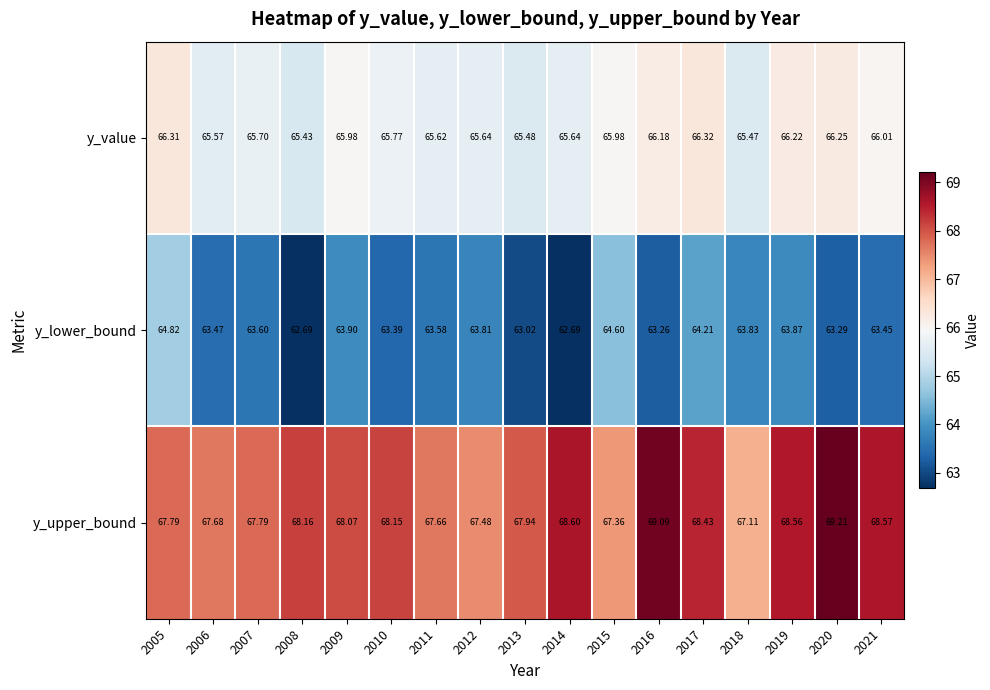

Rank the series by their average value, from lowest to highest.

y_lower_bound, y_value, y_upper_bound